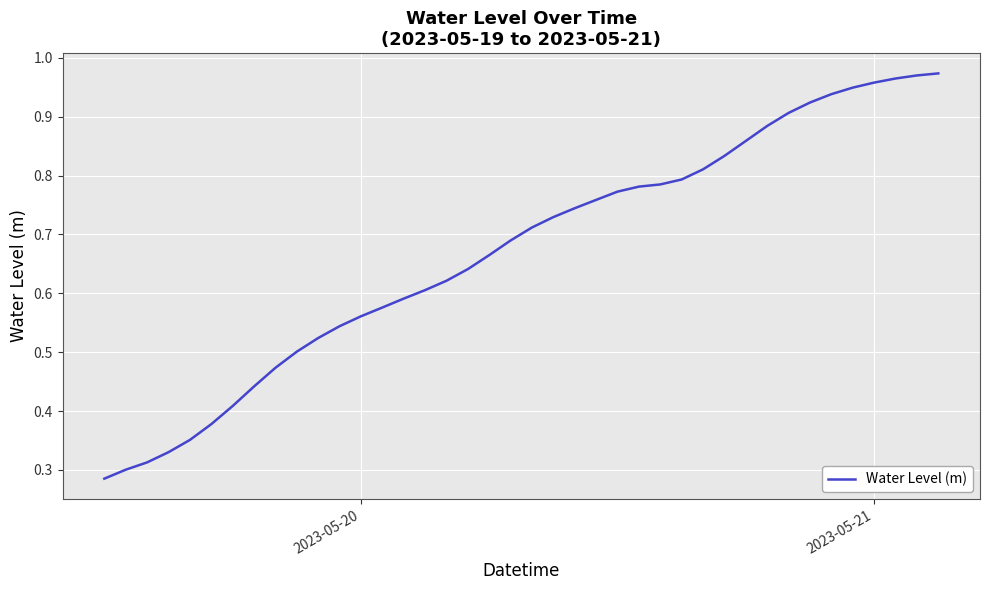

What is the value of the 32nd point from the left?

0.9